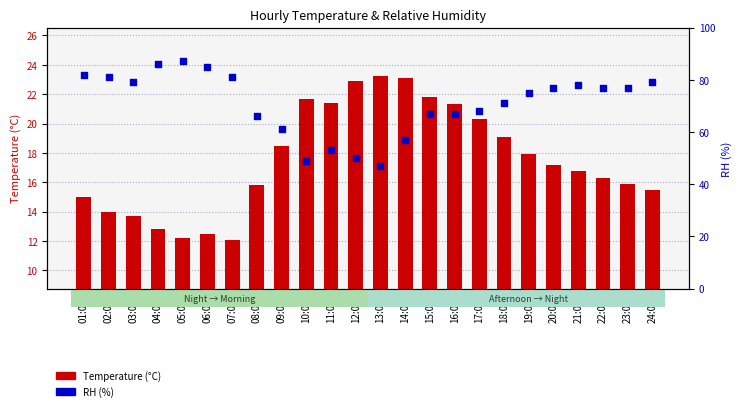

Which series reaches the minimum Y coordinate?

Temperature (°C)